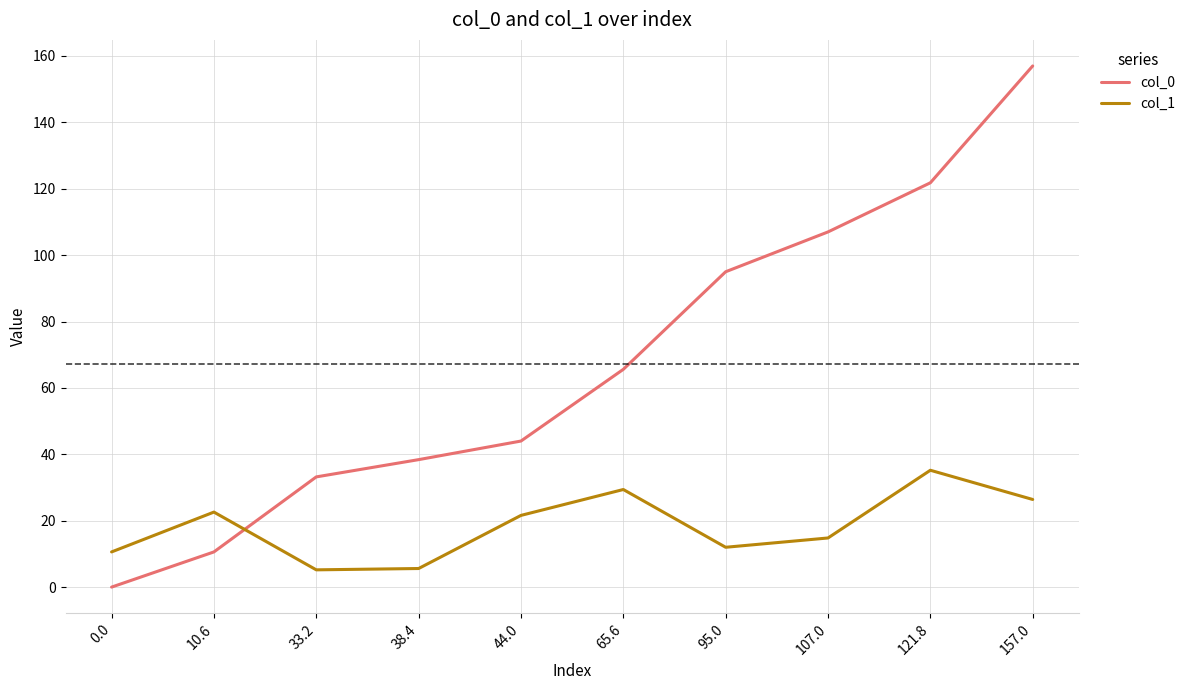

How many lines are shown in the chart?

2